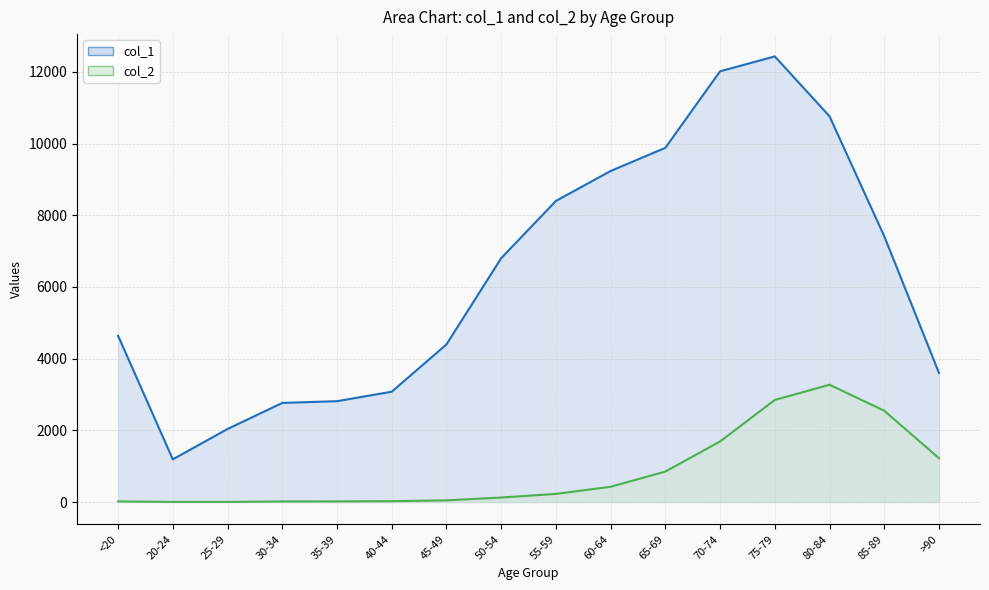

True or false: col_1 and col_2 intersect in this chart.

False